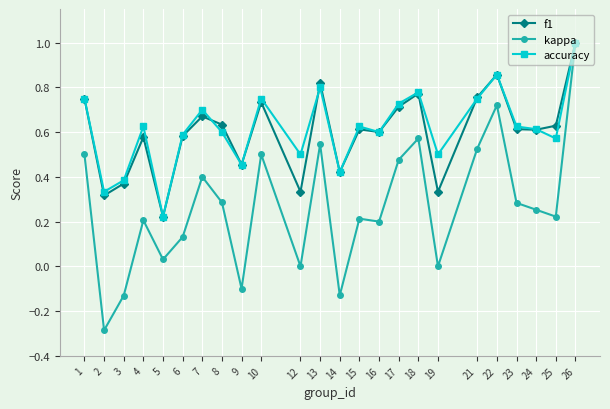

Is the value of kappa at 3 greater than the value of f1 at 14?

No